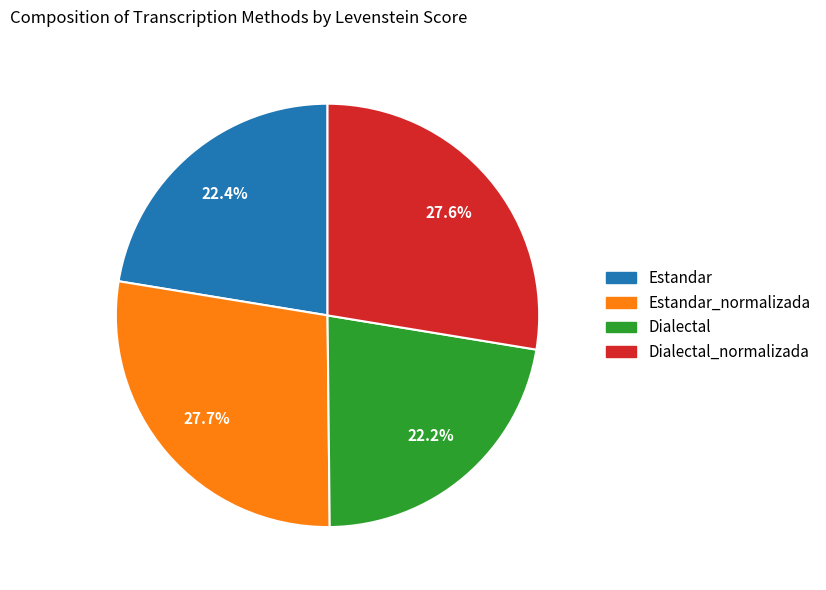

Is it true that Estandar is 22% of the pie?

True